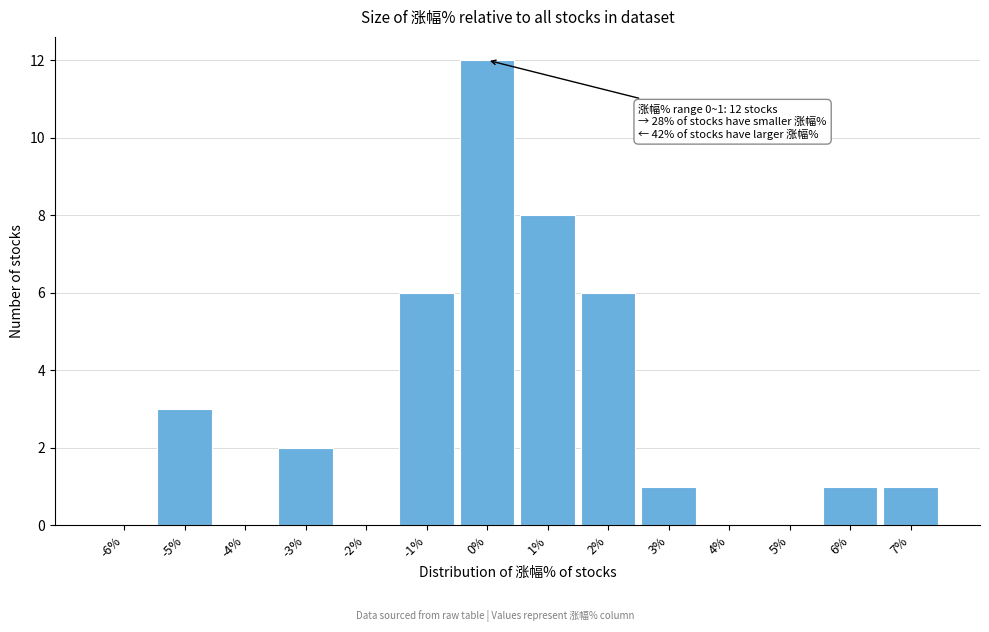

Reading right to left, transcribe all the data shown in this chart.

7%=1	6%=1	5%=0	4%=0	3%=1	2%=6	1%=8	0%=12	-1%=6	-2%=0	-3%=2	-4%=0	-5%=3	-6%=0